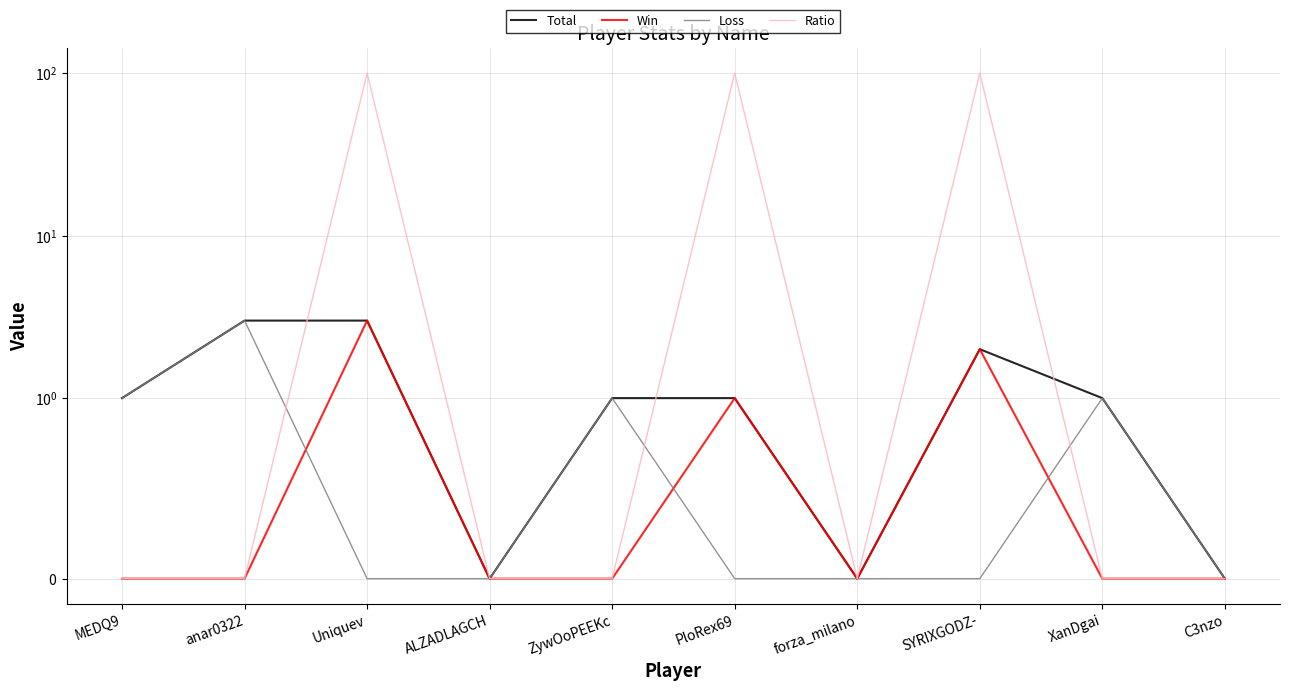

True or false: Total has more than 2 interior local peaks.

False